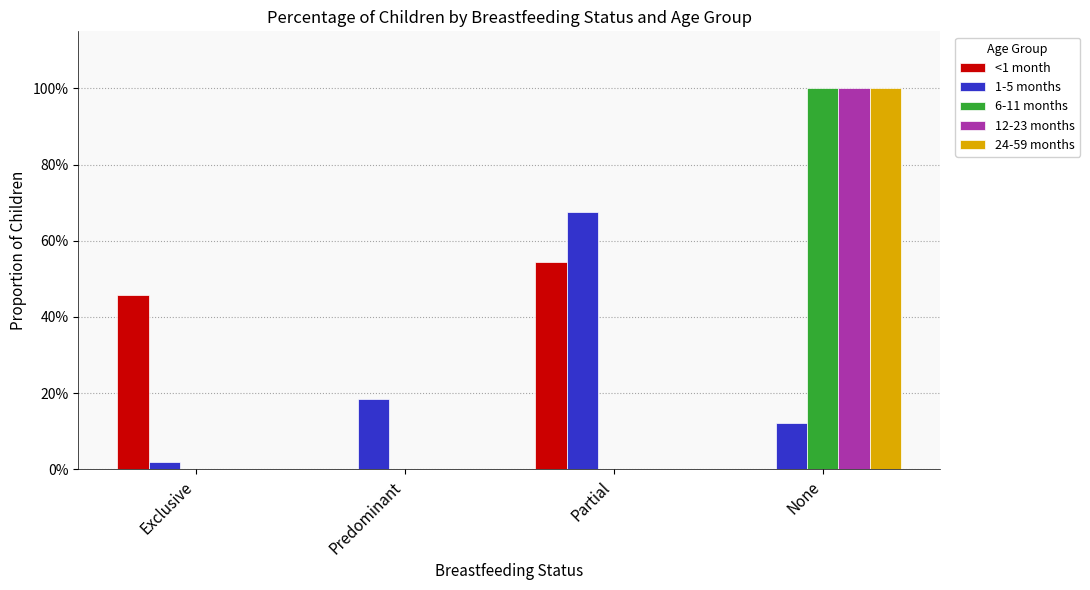

Are the bars grouped side by side (vs. stacked)?

Yes